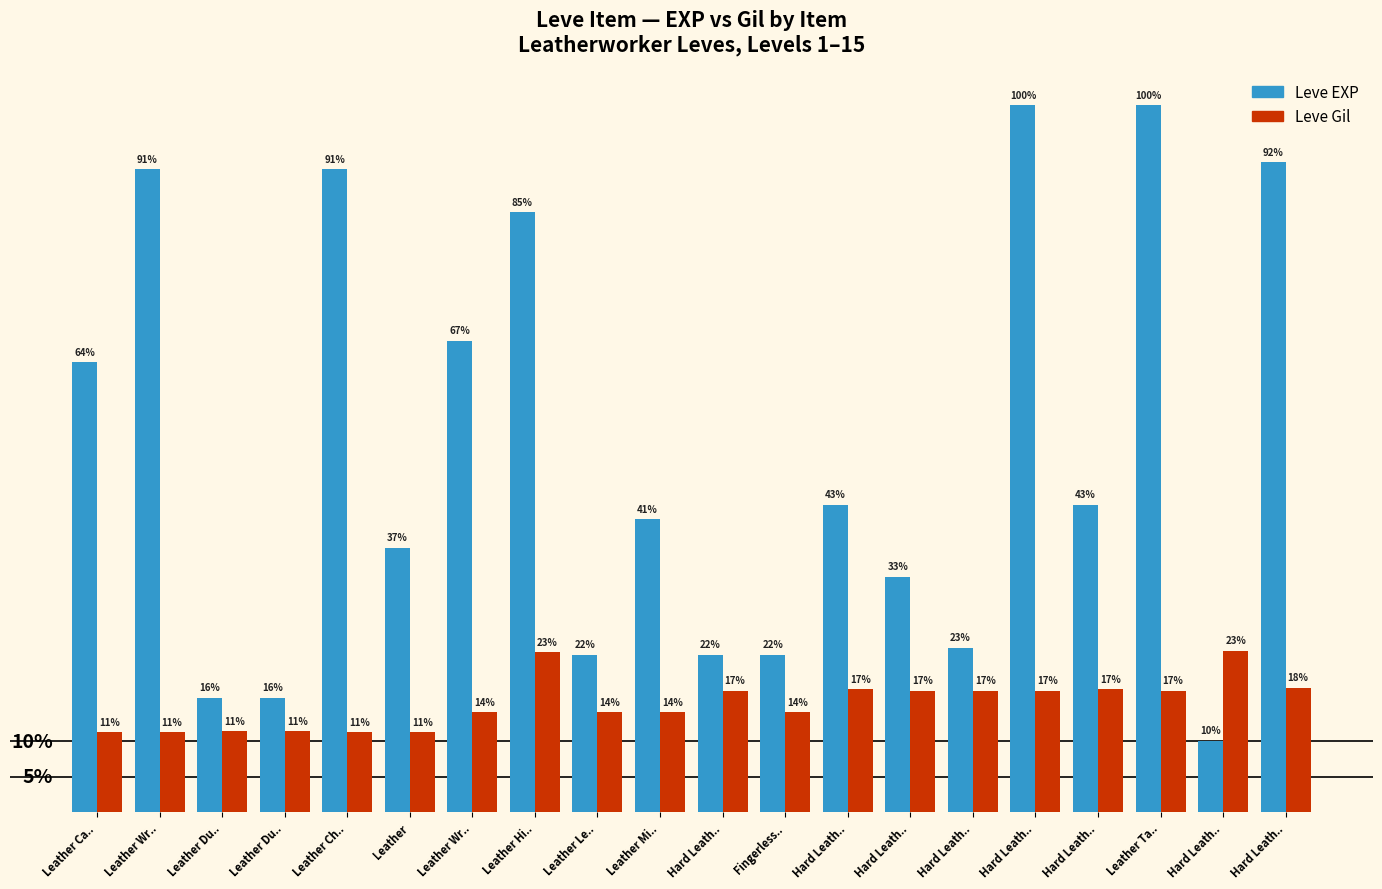

What are all the series names shown in the legend?

Leve EXP, Leve Gil